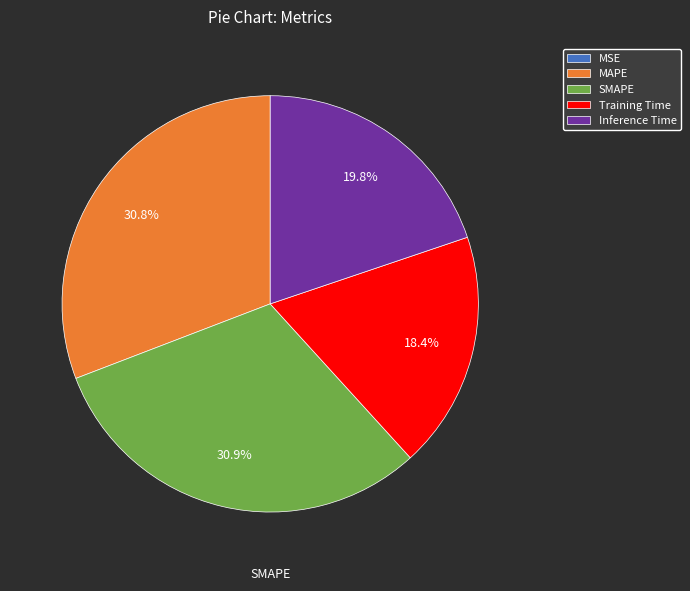

Does any single category account for the majority?

No